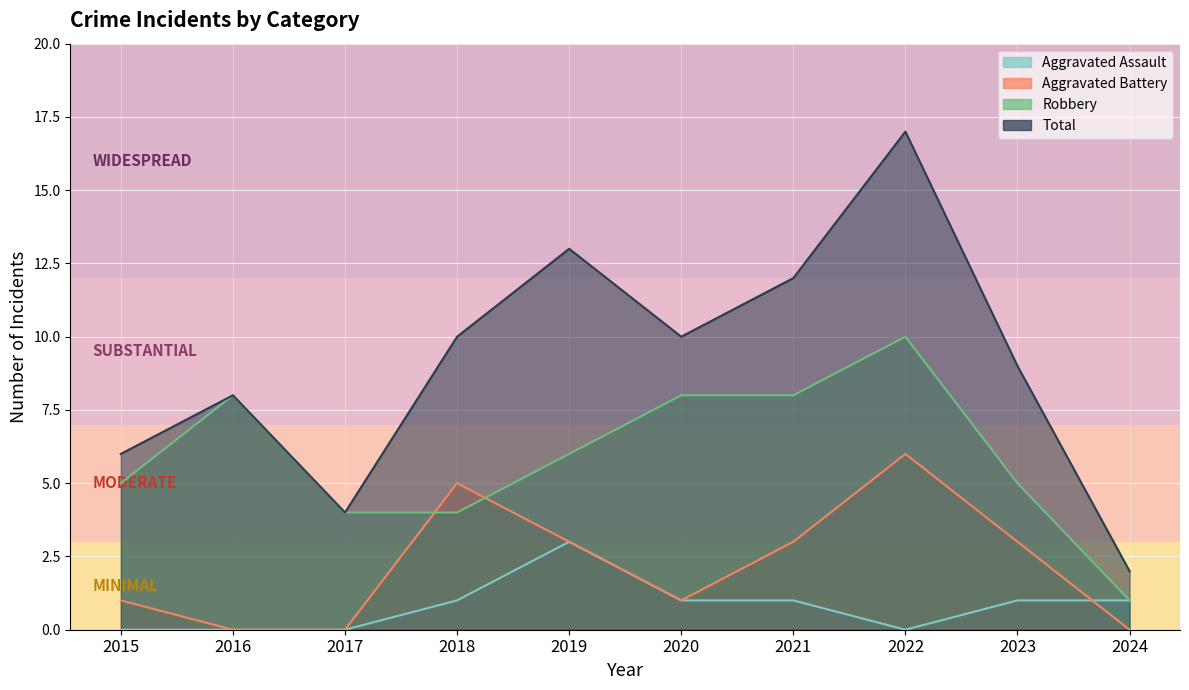

Which category has the highest value in the Aggravated Battery series?

2022